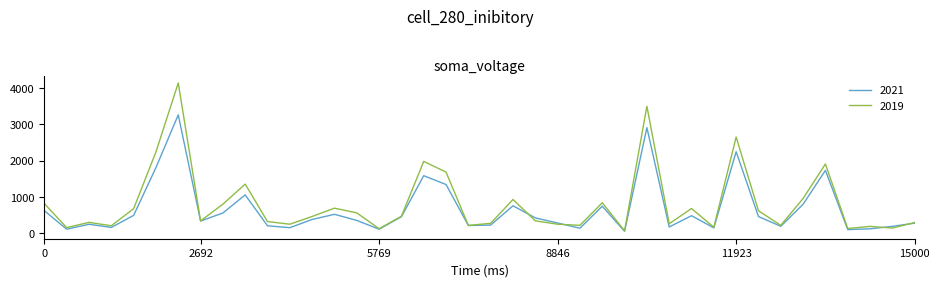

Rank the series by their maximum value, from highest to lowest.

2019, 2021